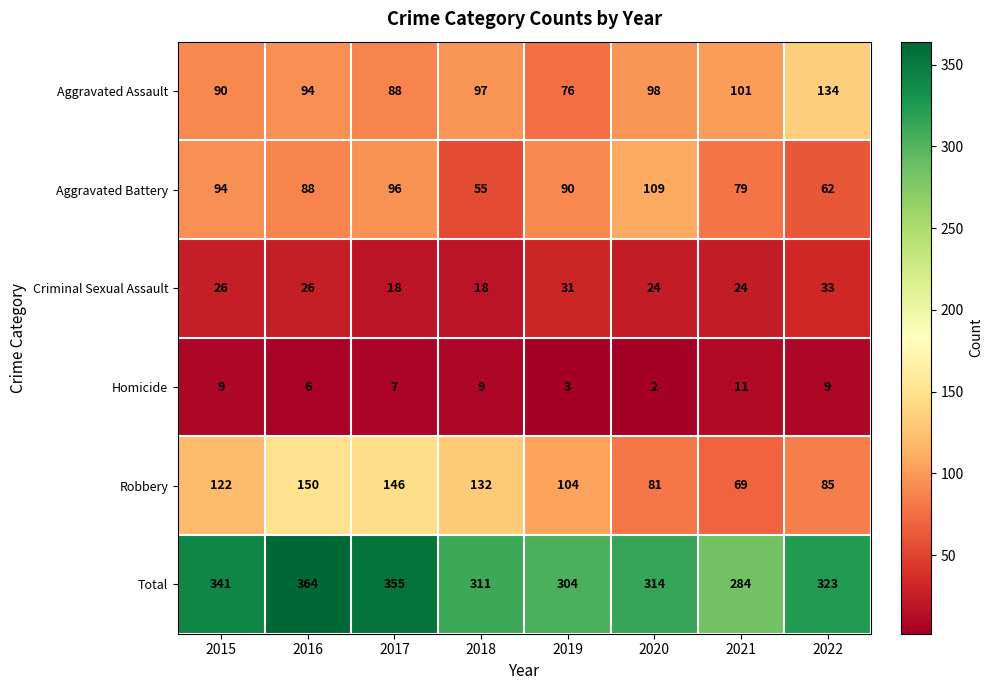

The Aggravated Assault series shows 101 at 2021. True or false?

True